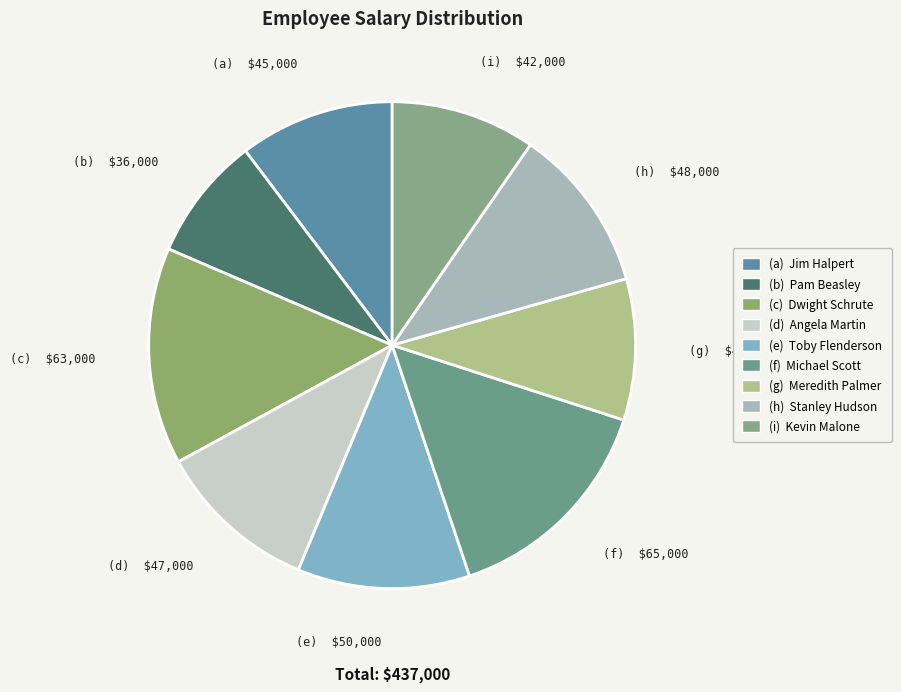

What is the largest slice in the pie chart?

Michael Scott